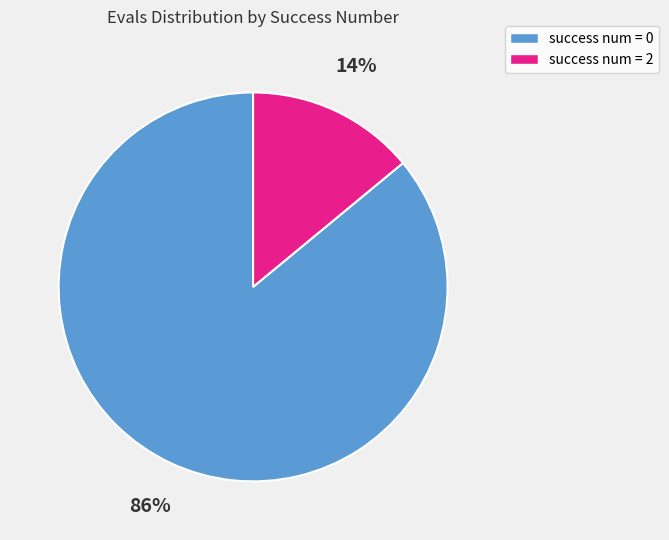

Combined, do success num = 2 and success num = 0 account for over 50%?

Yes